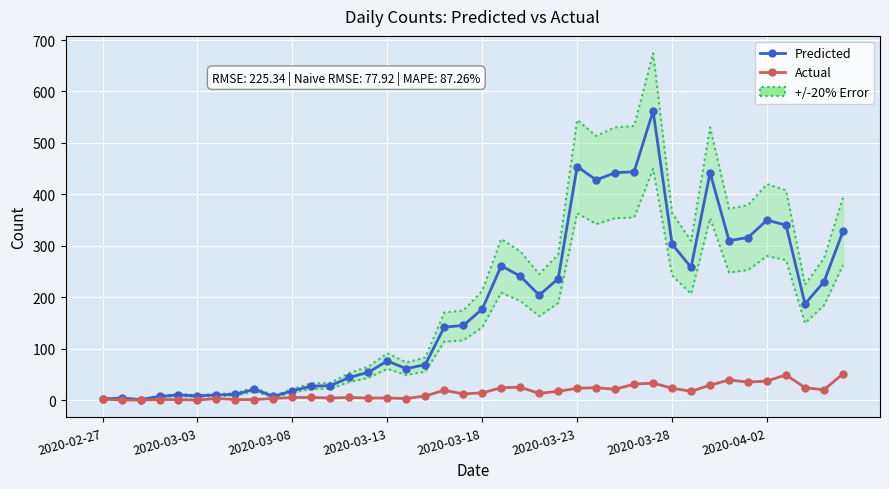

Between 11 and 22, which is larger?

22